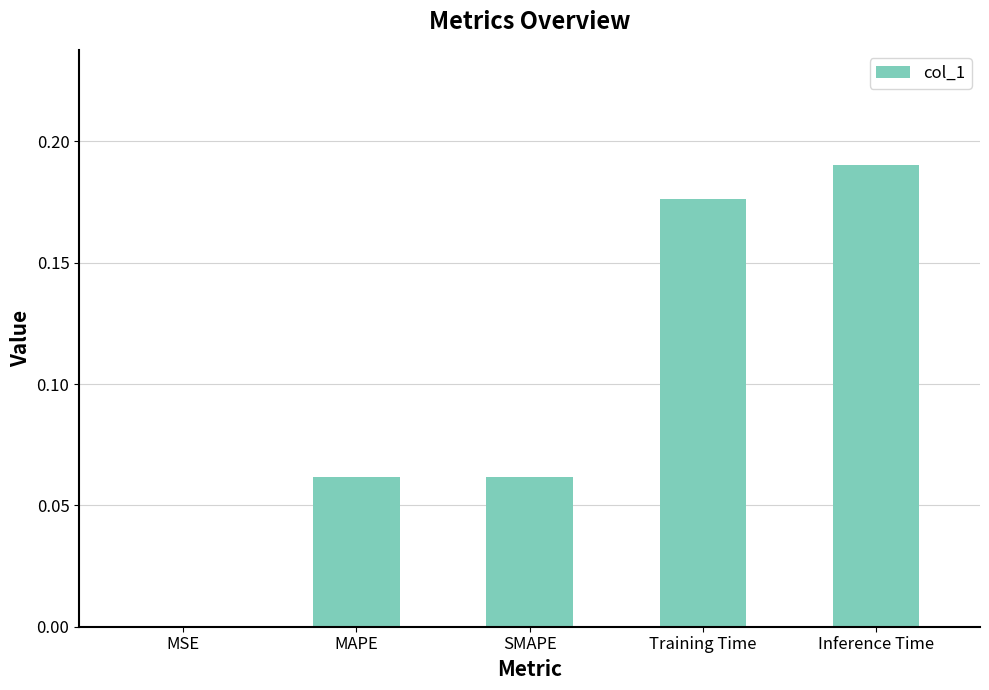

Between MSE and SMAPE, which is larger?

SMAPE